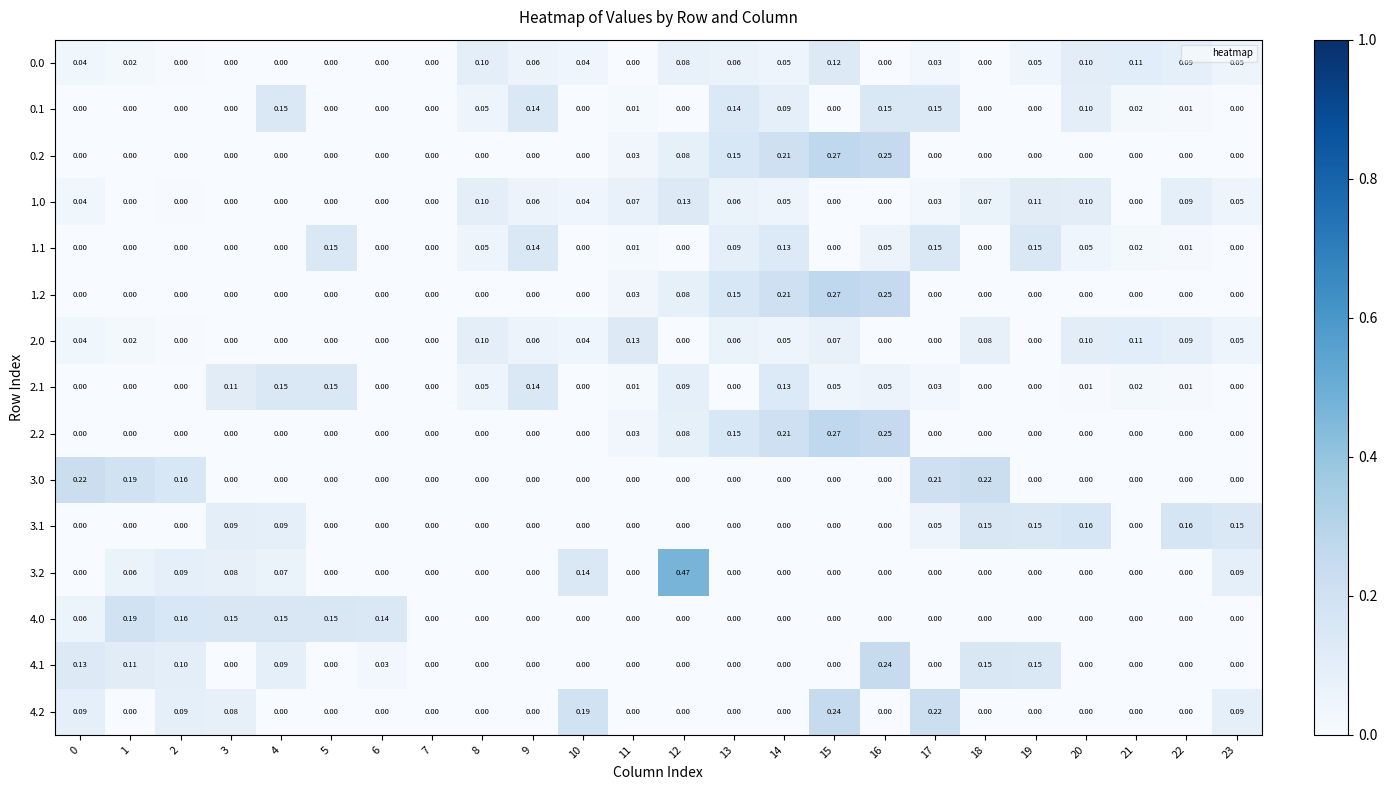

What is the total value across all series at 19?

0.6